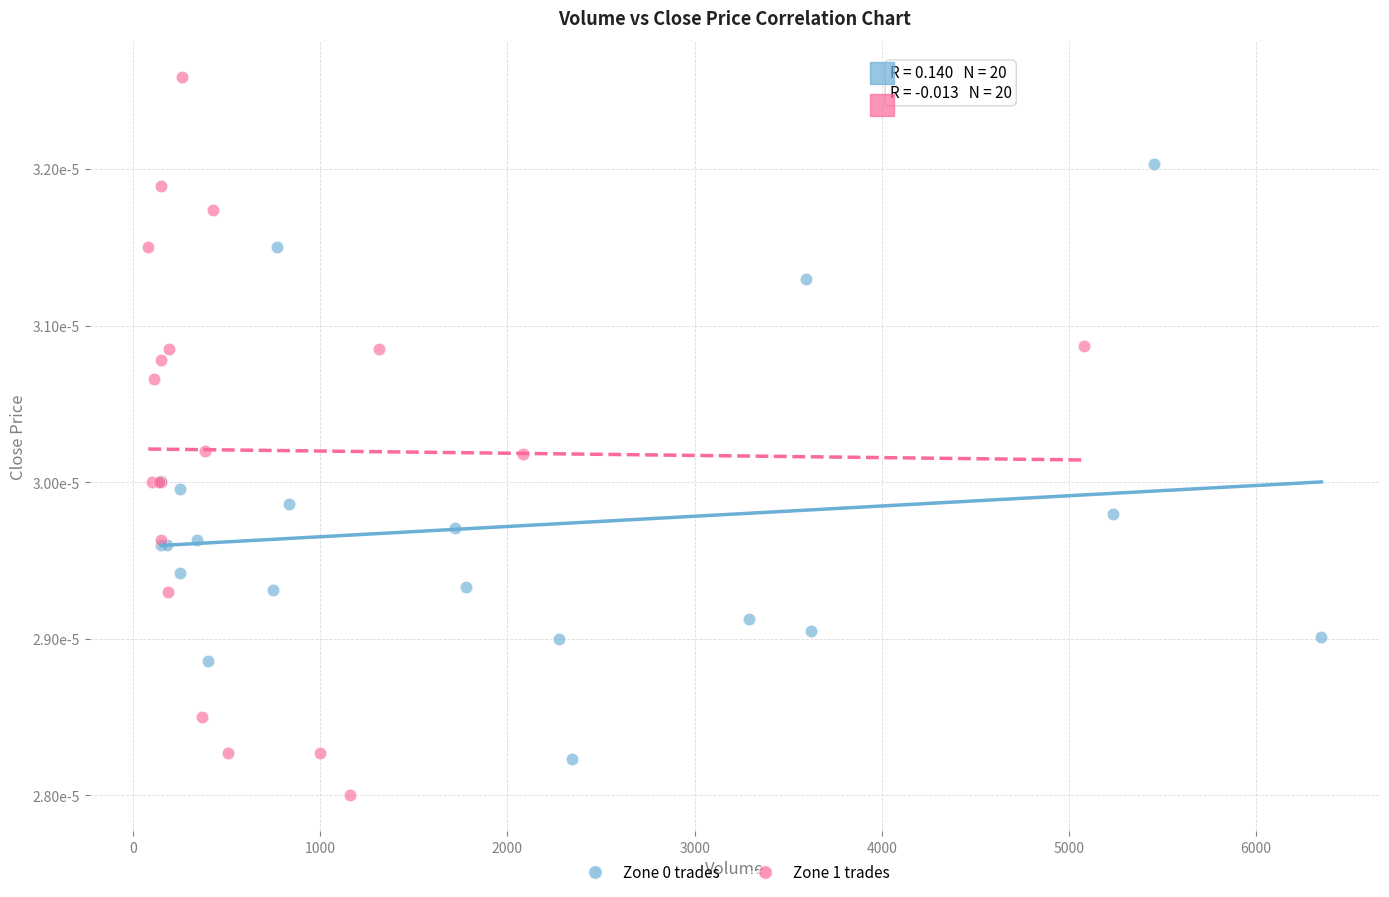

Which series reaches the maximum Y coordinate?

Zone 1 trades